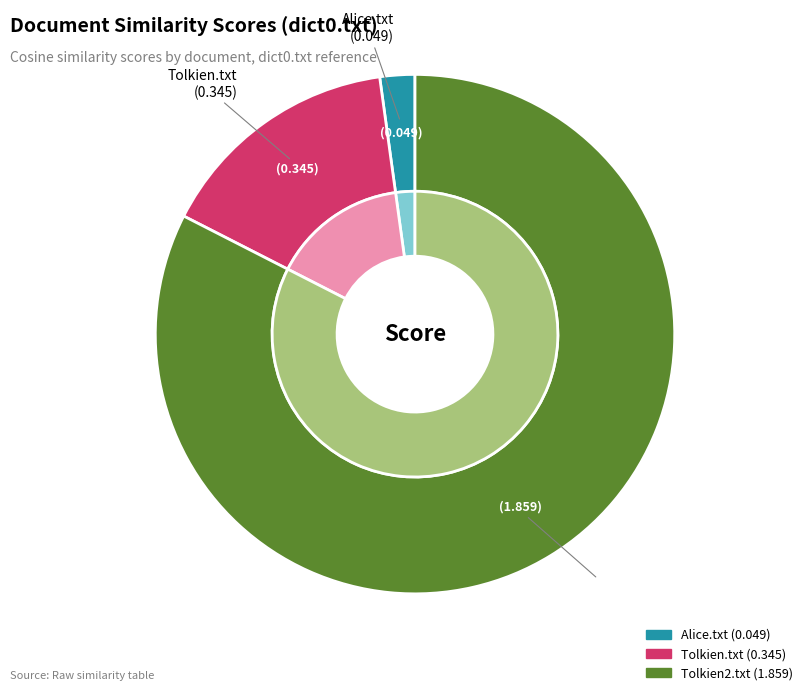

Does any single category account for the majority?

Yes